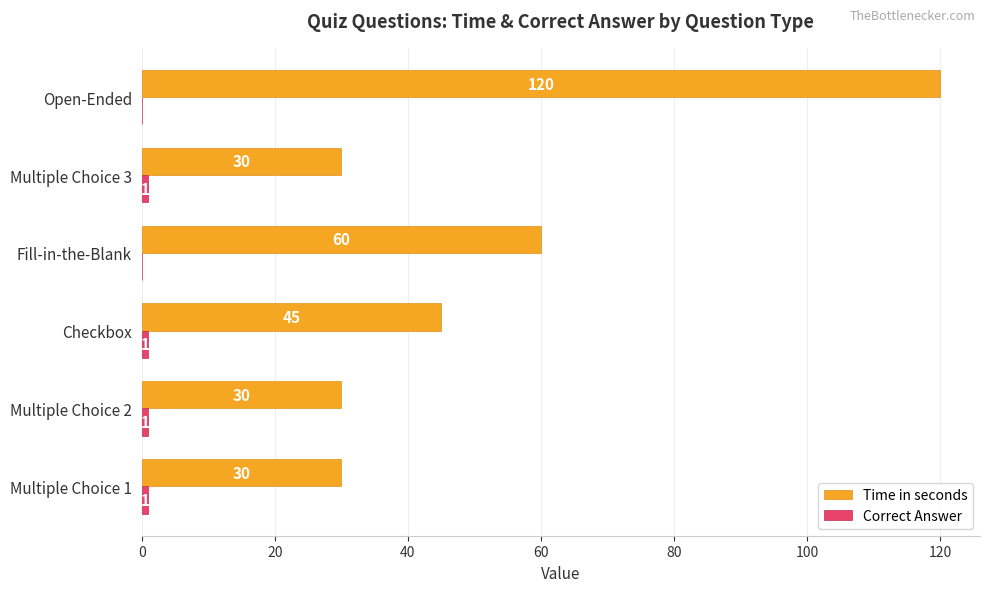

Which series has the largest range (max minus min)?

Time in seconds